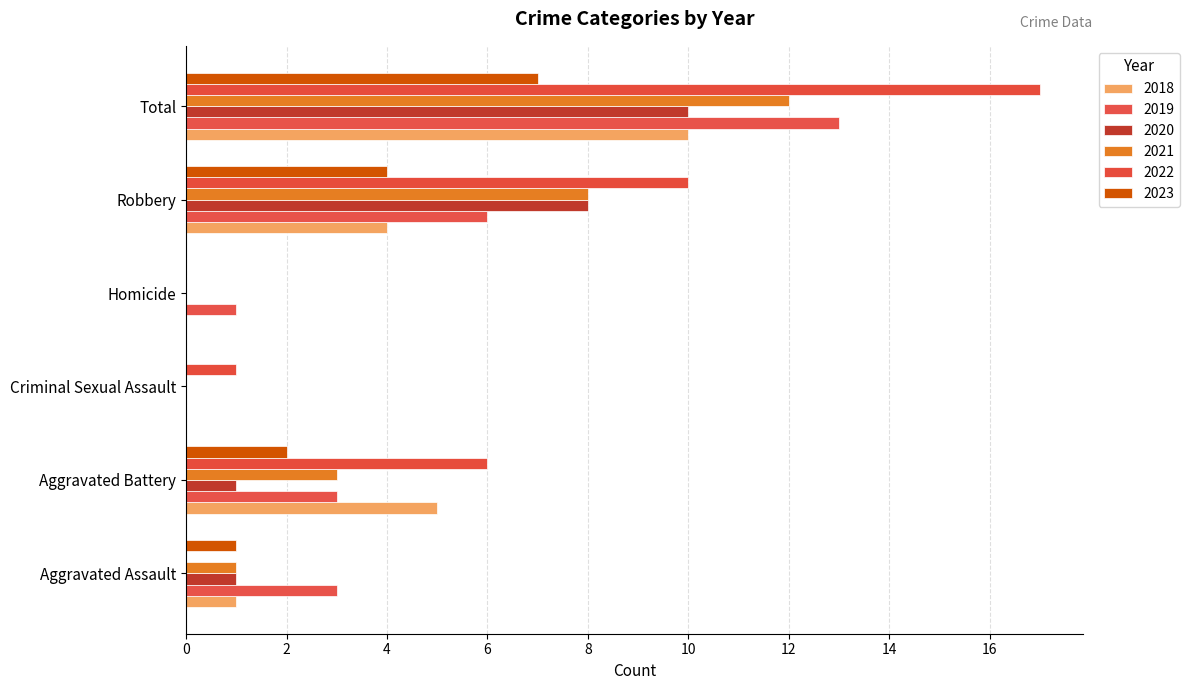

The 2022 series shows 2 at Aggravated Battery. True or false?

False